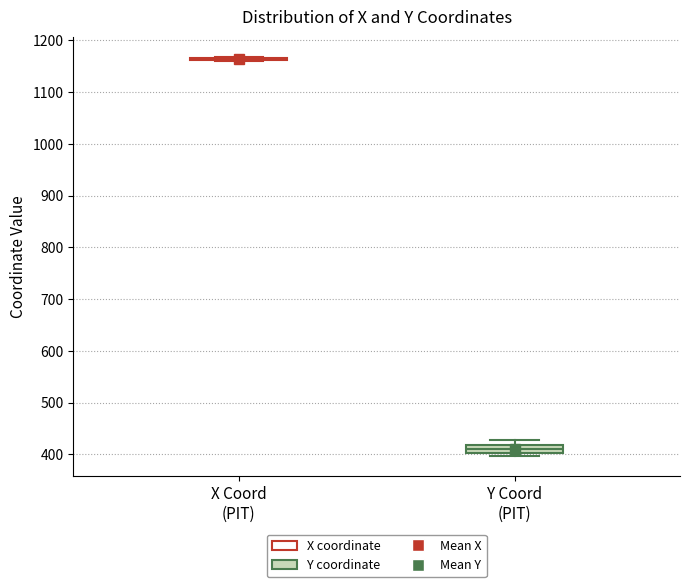

Comparing the boxes themselves (not the whiskers), which one is the tallest?

Y Coord (PIT)